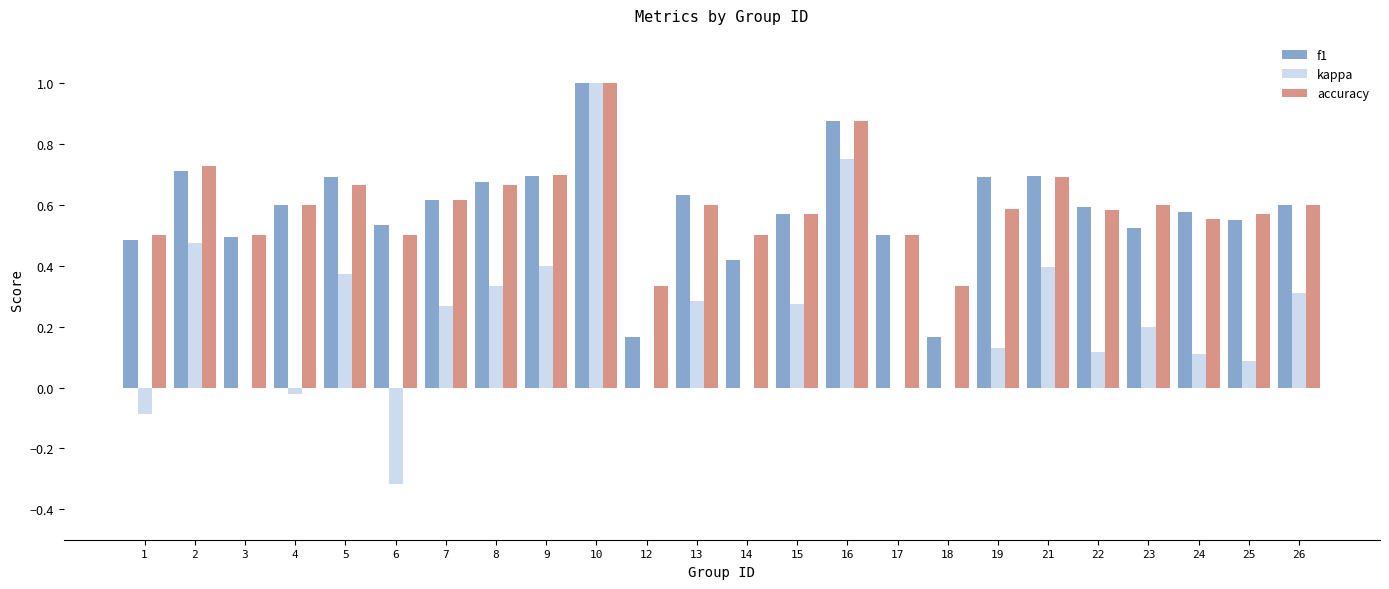

Which category has the highest value in the accuracy series?

10